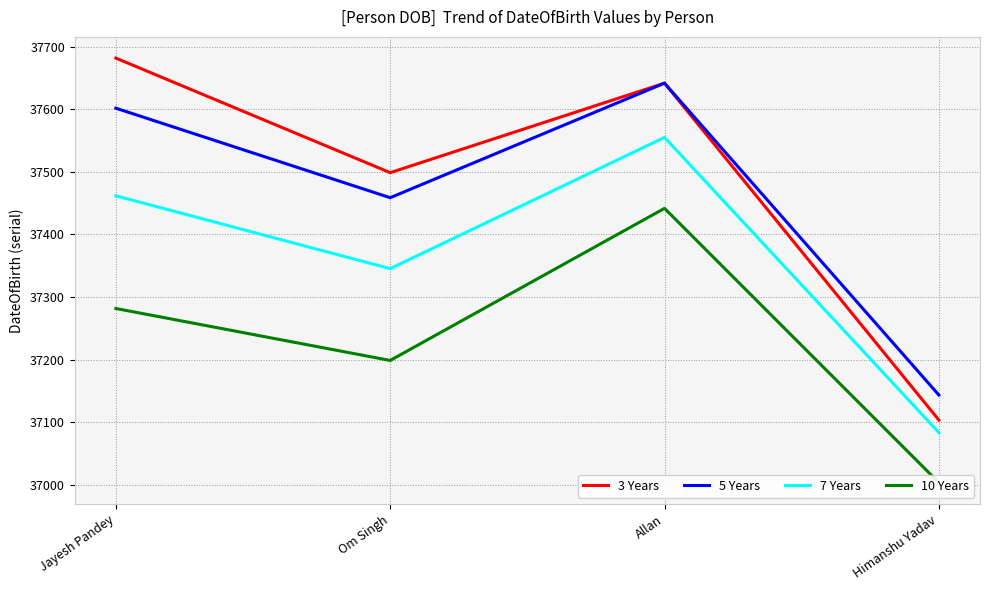

Reading left to right, extract all data points from this chart.

3 Years: Jayesh Pandey=37681.5	Om Singh=37498.5	Allan=37641.5	Himanshu Yadav=37103.3
5 Years: Jayesh Pandey=37601.5	Om Singh=37458.5	Allan=37641.5	Himanshu Yadav=37143.3
7 Years: Jayesh Pandey=37461.5	Om Singh=37345.2	Allan=37554.8	Himanshu Yadav=37083.3
10 Years: Jayesh Pandey=37281.5	Om Singh=37198.5	Allan=37441.5	Himanshu Yadav=37003.3